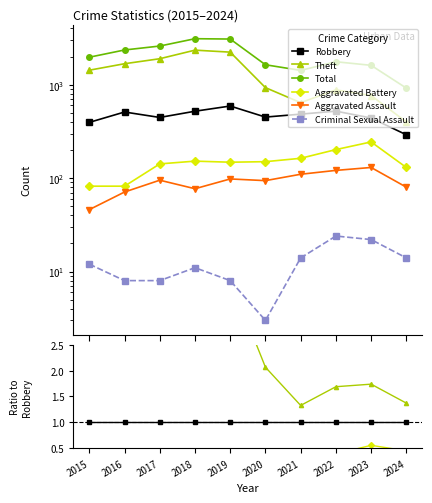

True or false: Criminal Sexual Assault has a value of 0.0 at 2019.

False